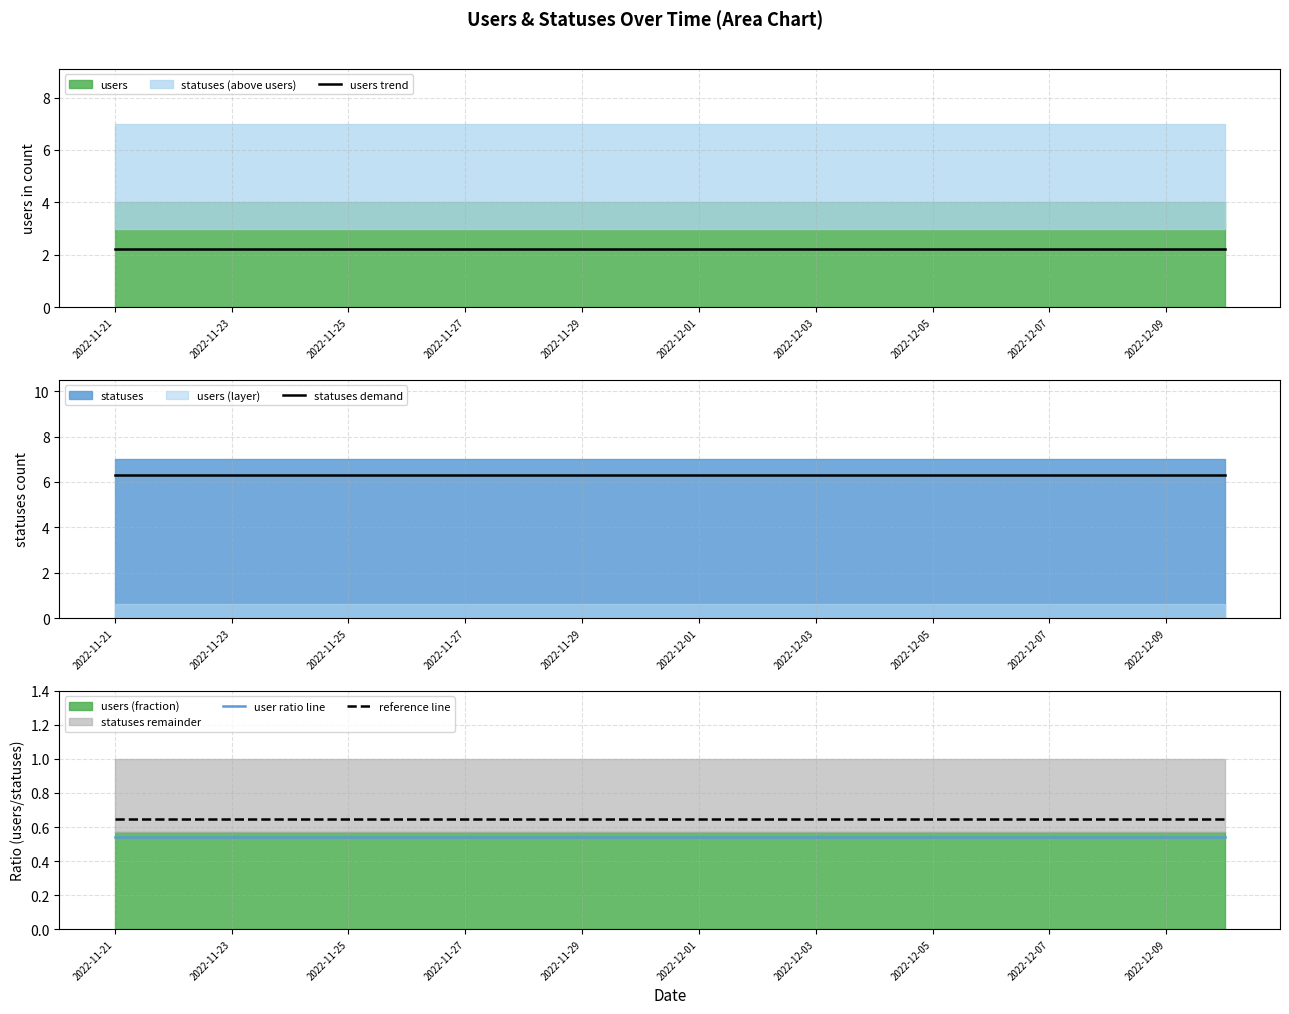

True or false: user ratio line and reference line intersect in this chart.

False